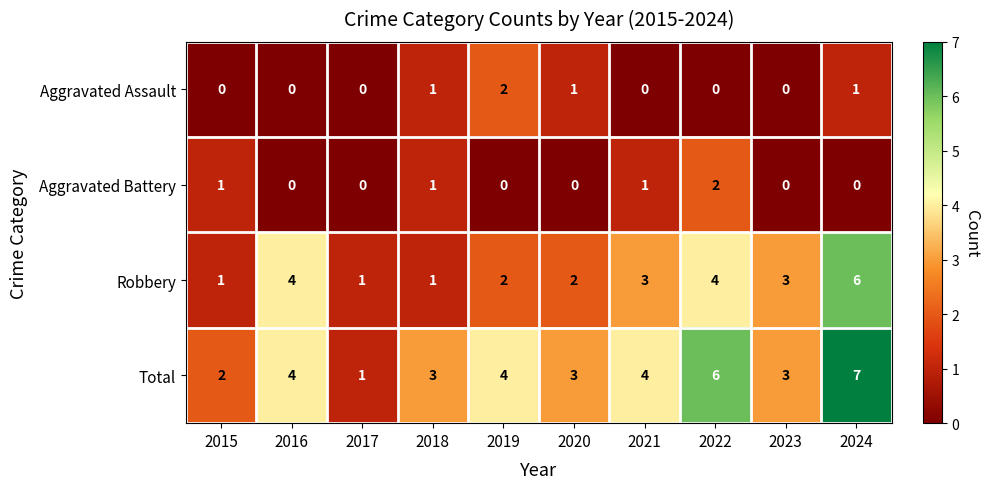

What is the sum of all Aggravated Assault values?

5